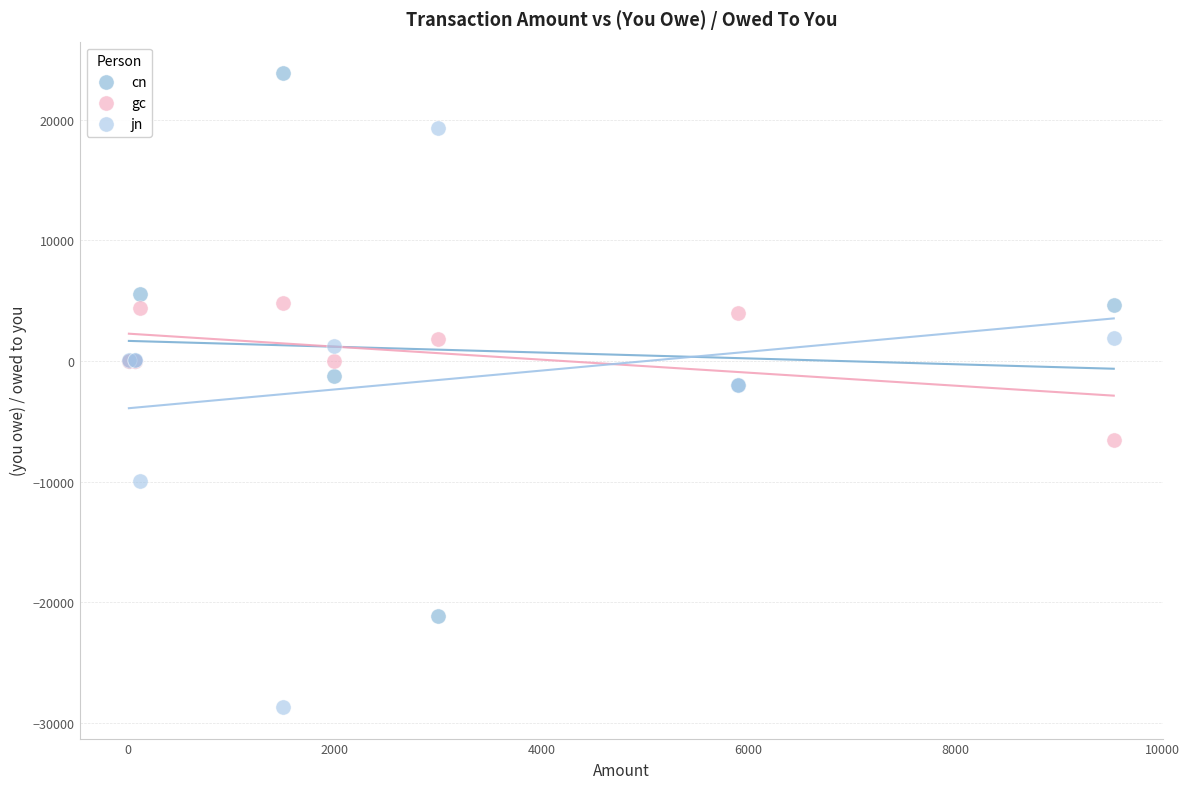

What is the X range (max minus min) for the scatter plot?

9515.9